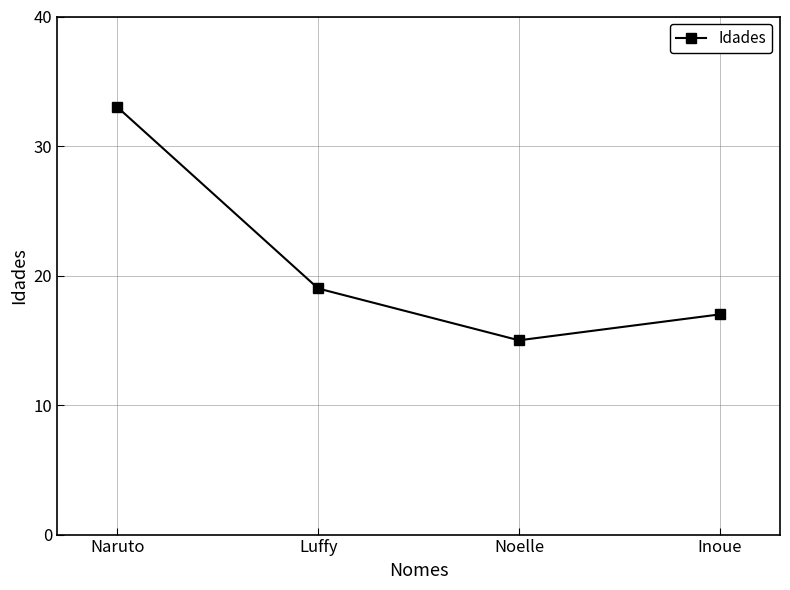

List the labels in order of value, smallest first.

Noelle, Inoue, Luffy, Naruto